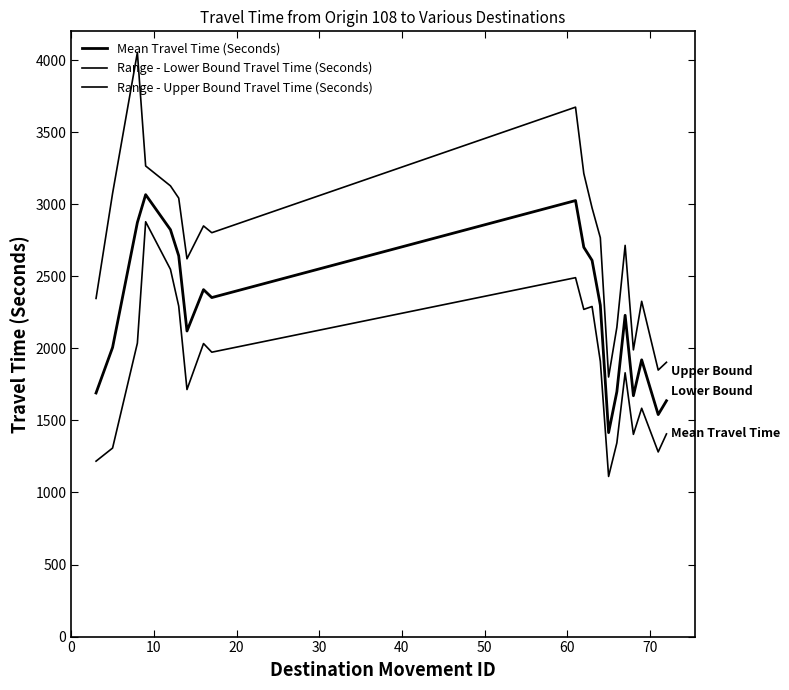

How many lines are shown in the chart?

3